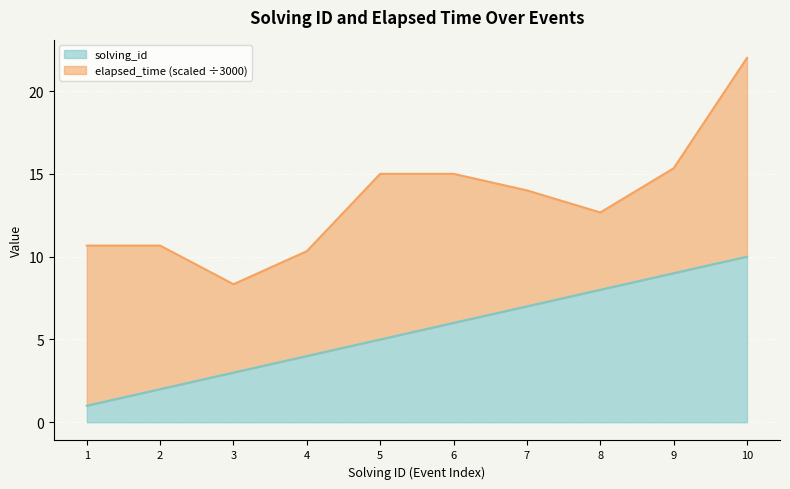

At which label does solving_id reach its peak?

10